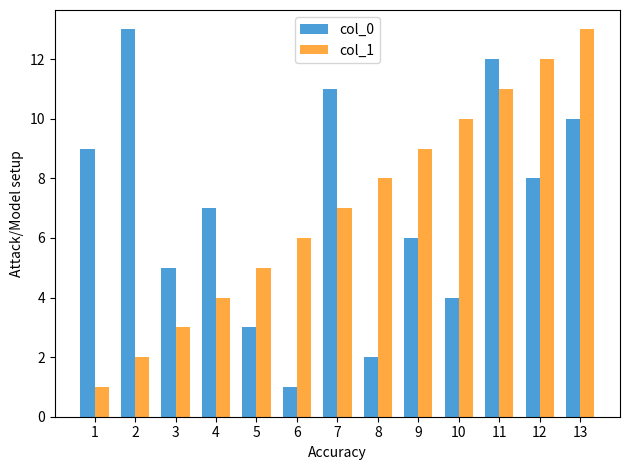

What is the average value of the col_0 series?

7